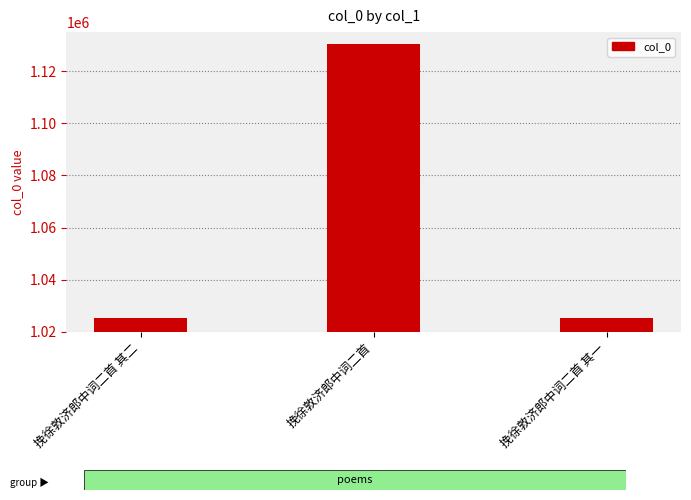

Is it true that the value at 挽徐敦济郎中词二首 is 1677668?

False